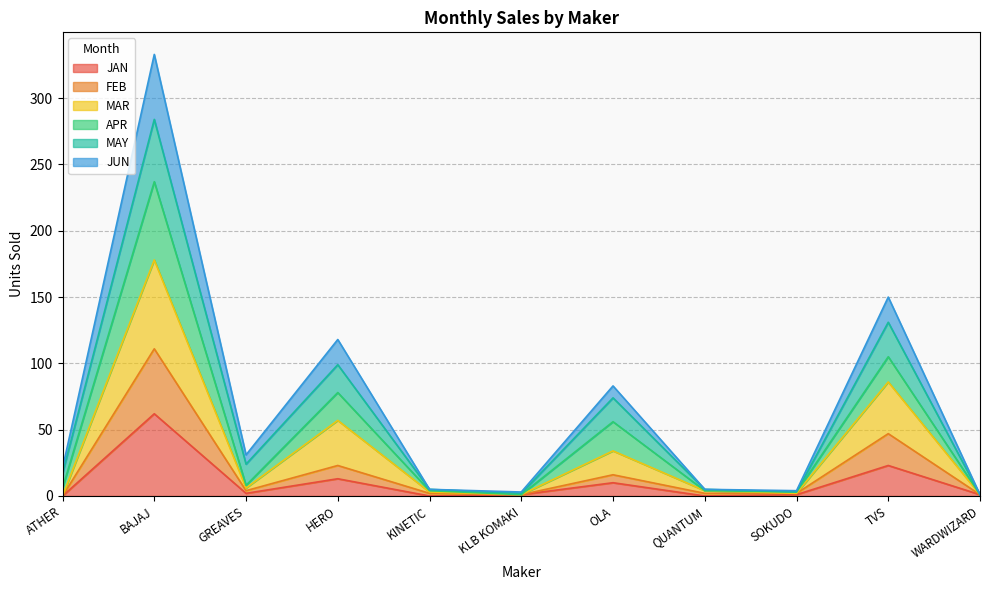

At which category is the sum across all series the highest?

BAJAJ